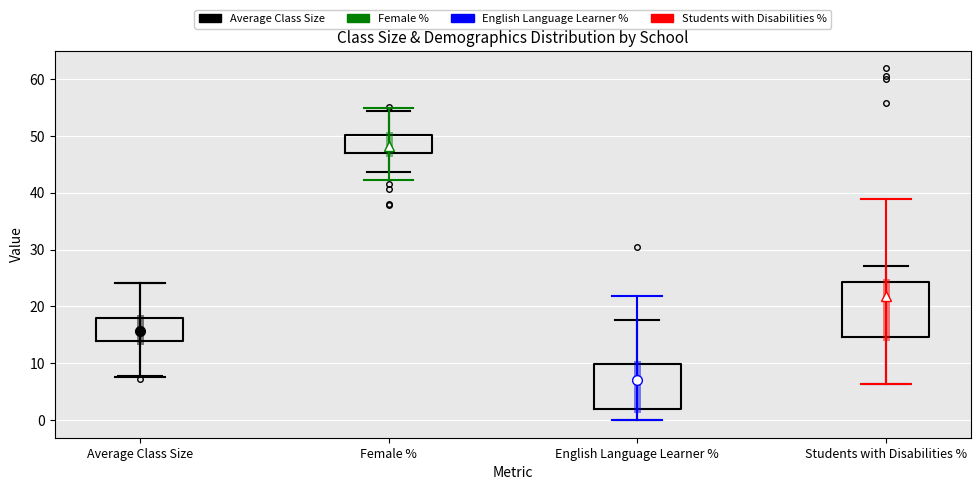

Which box has the lowest median line?

English Language Learner %